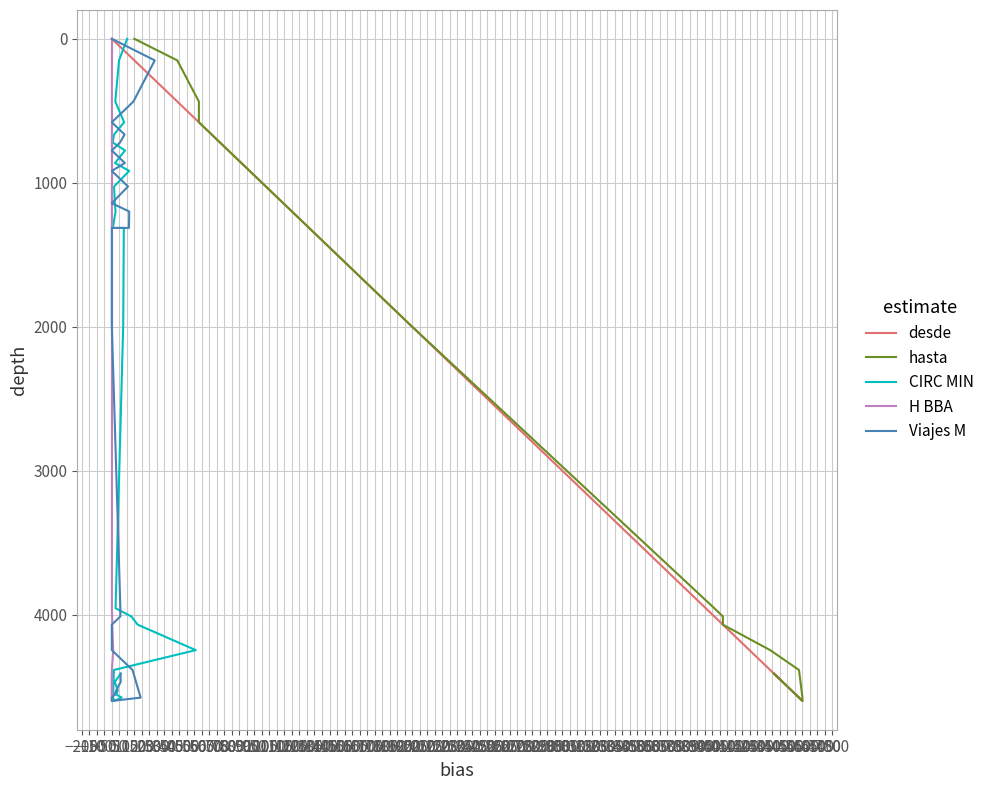

How many lines are shown in the chart?

5